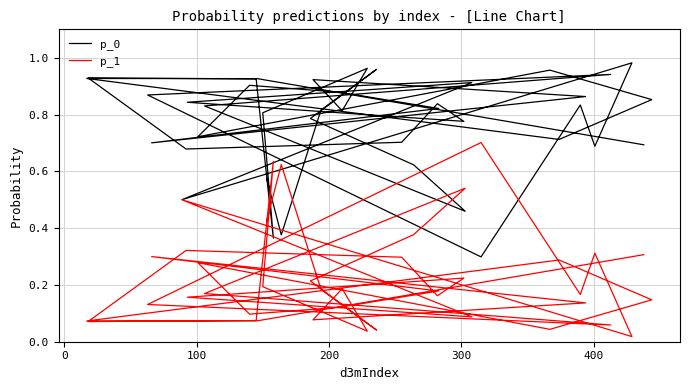

Which series ends up on top after the final intersection of p_1 and p_0?

p_0